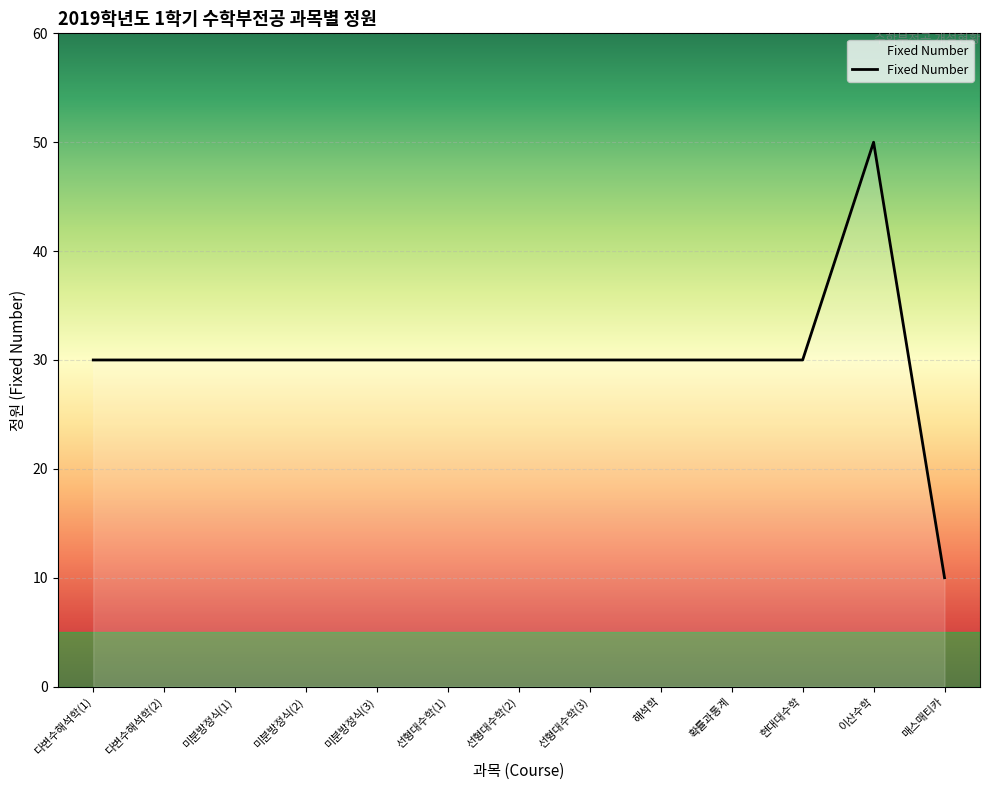

Reading left to right, transcribe all the data shown in this chart.

30	30	30	30	30	30	30	30	30	30	30	50	10